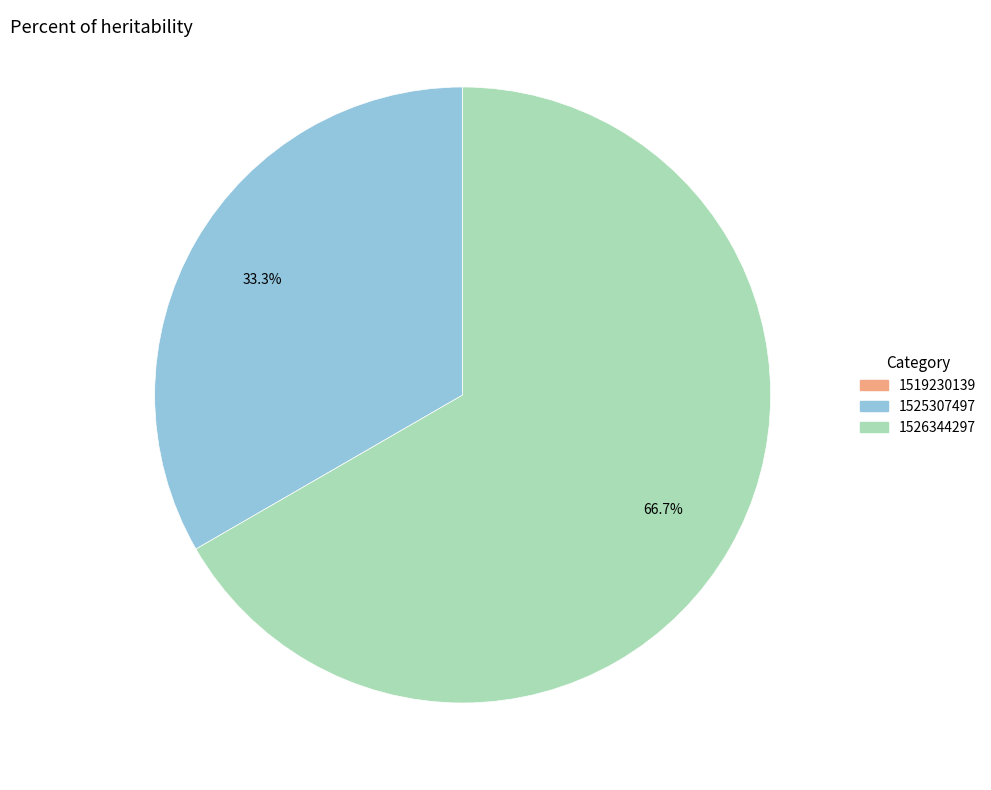

To the nearest percent, what is the difference between the 1525307497 and 1526344297 slice percentages?

33%